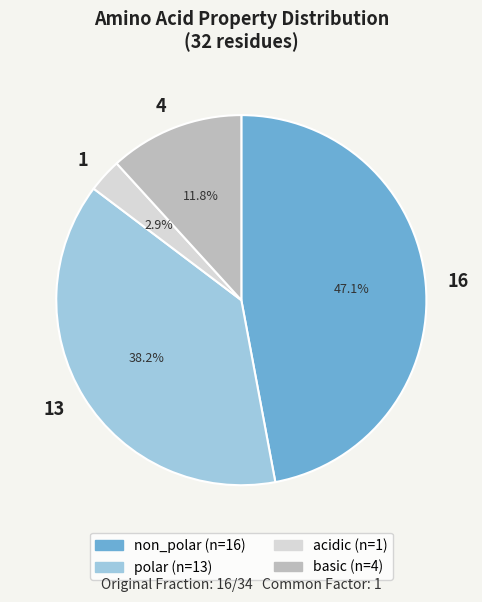

Combined, do 13 and 1 account for over 50%?

No